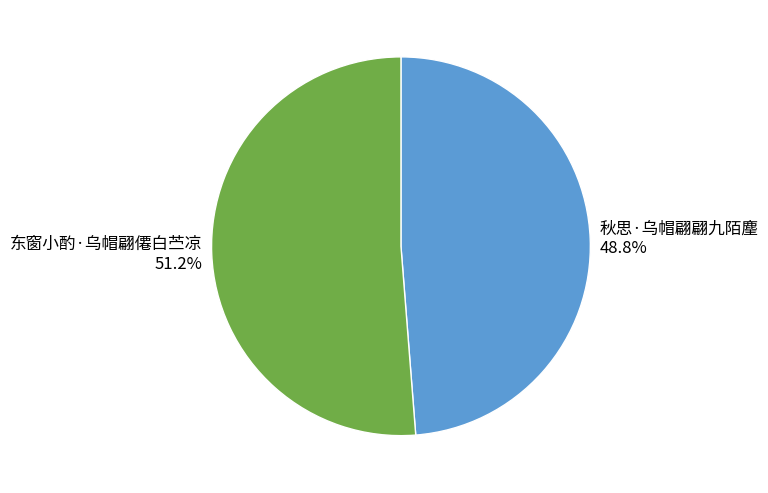

Which slice is the smallest?

秋思·乌帽翩翩九陌麈